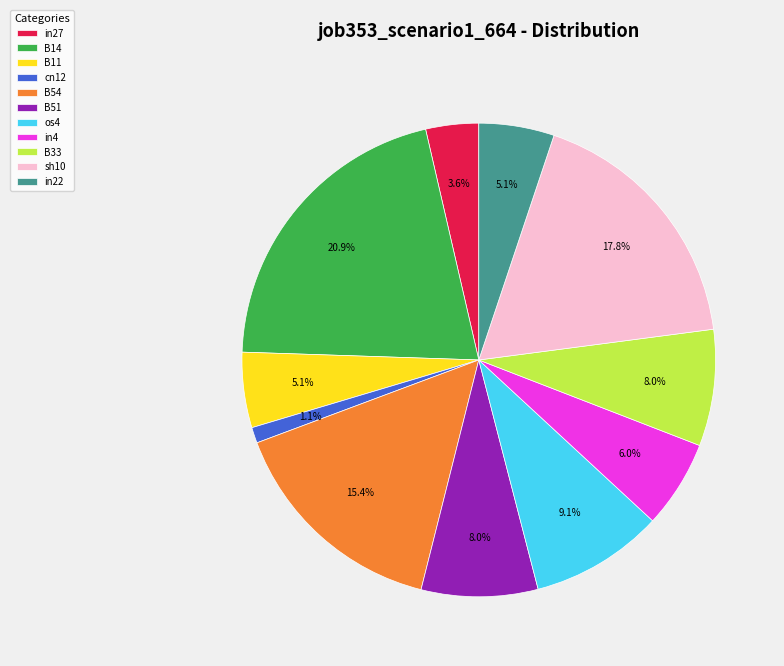

To the nearest percent, what is the combined percentage of B33 and B51?

16%